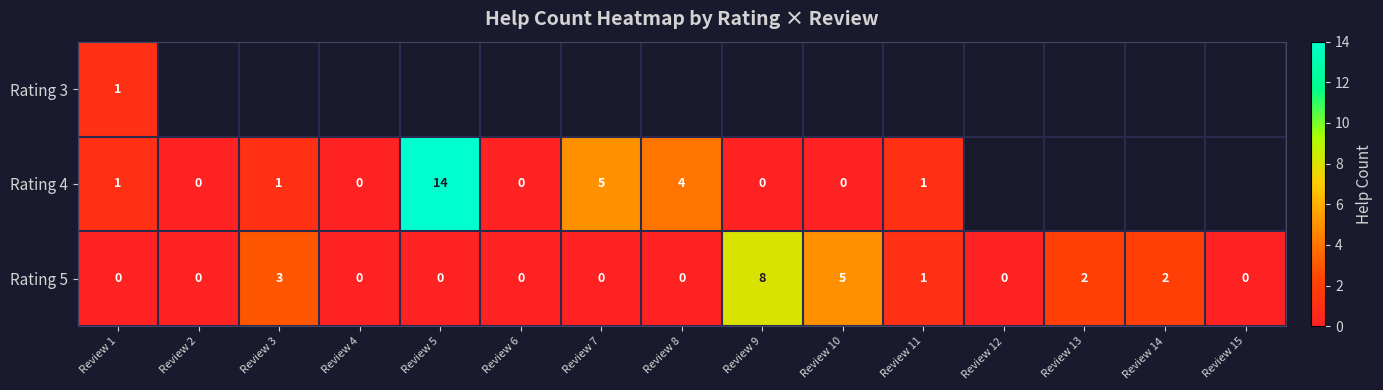

Is it true that Rating 5 equals 2 at Review 13?

True